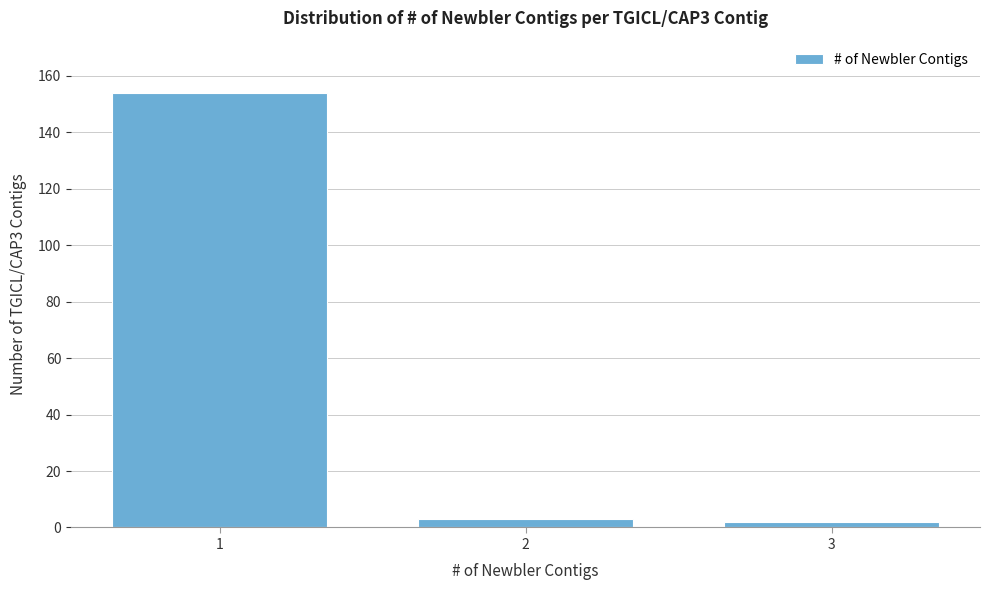

Reading left to right, transcribe all the data shown in this chart.

154	3	2